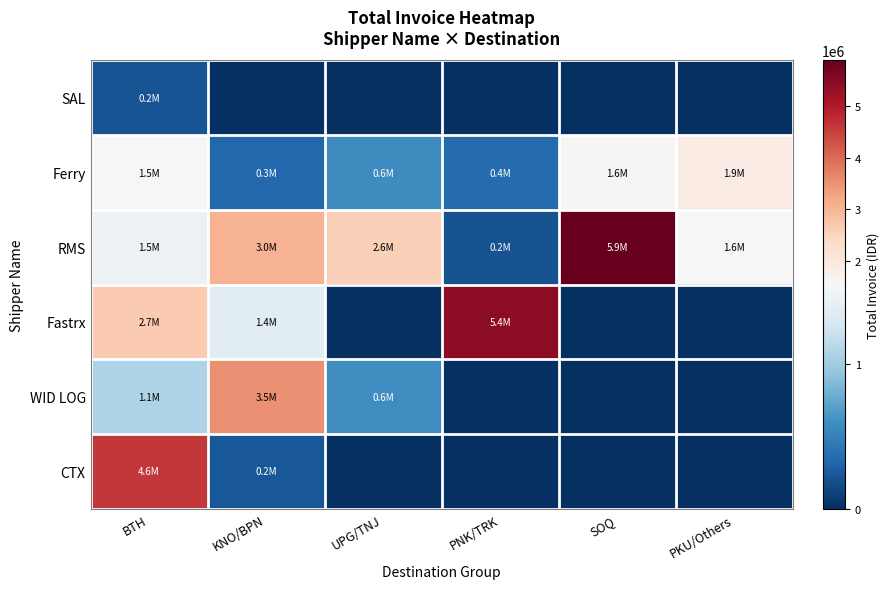

Which series has the widest spread of values?

RMS